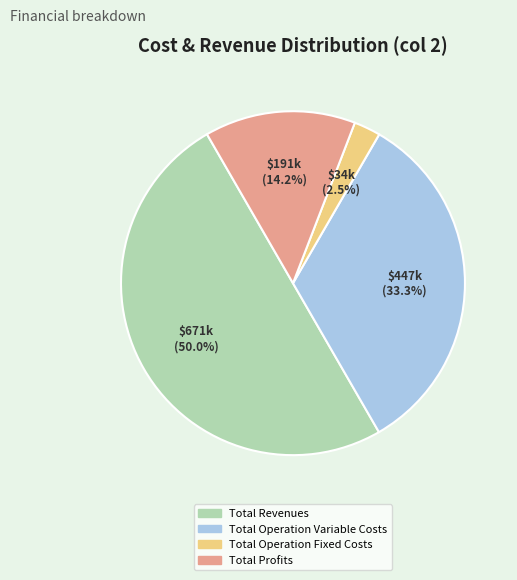

How many segments does this pie chart have?

4